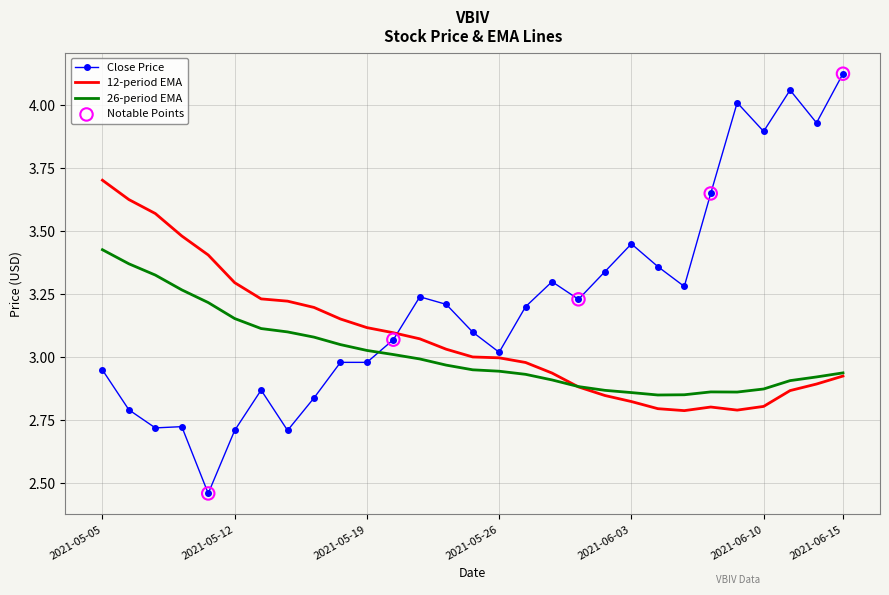

Which series has the largest total across all categories?

Close Price